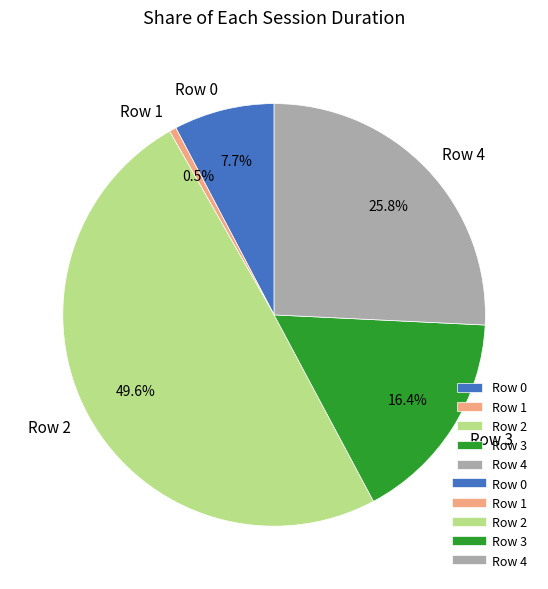

How many slices are in this pie chart?

5